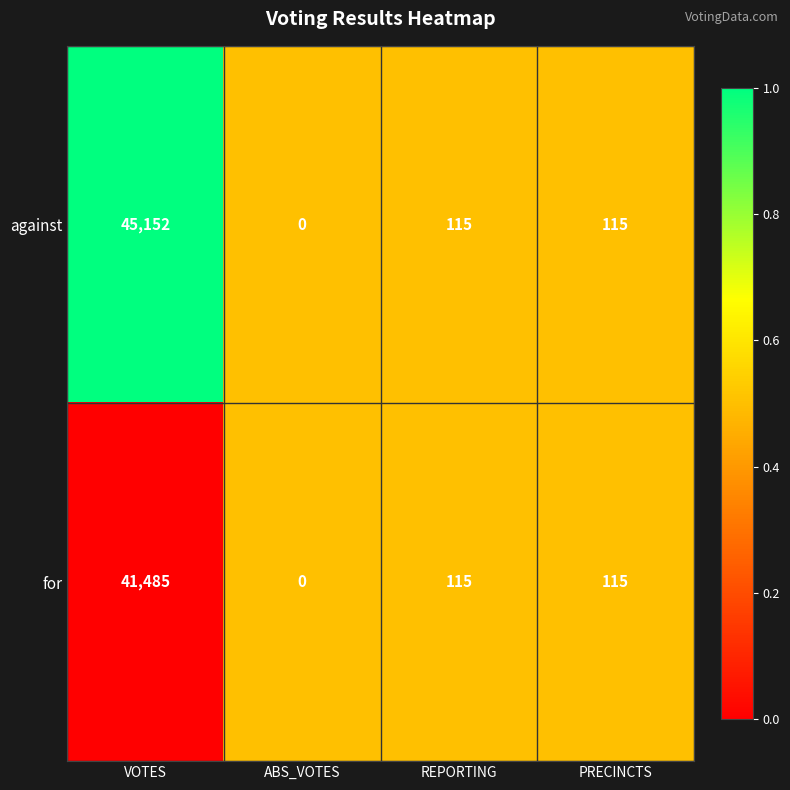

What is the sum of all for values?

41715